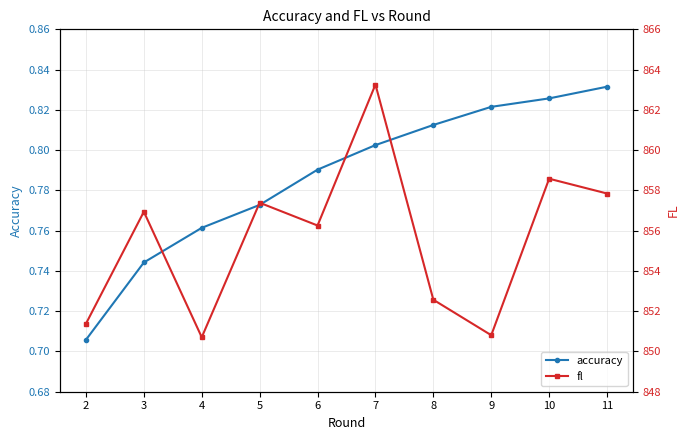

At which category is the sum across all series the highest?

7